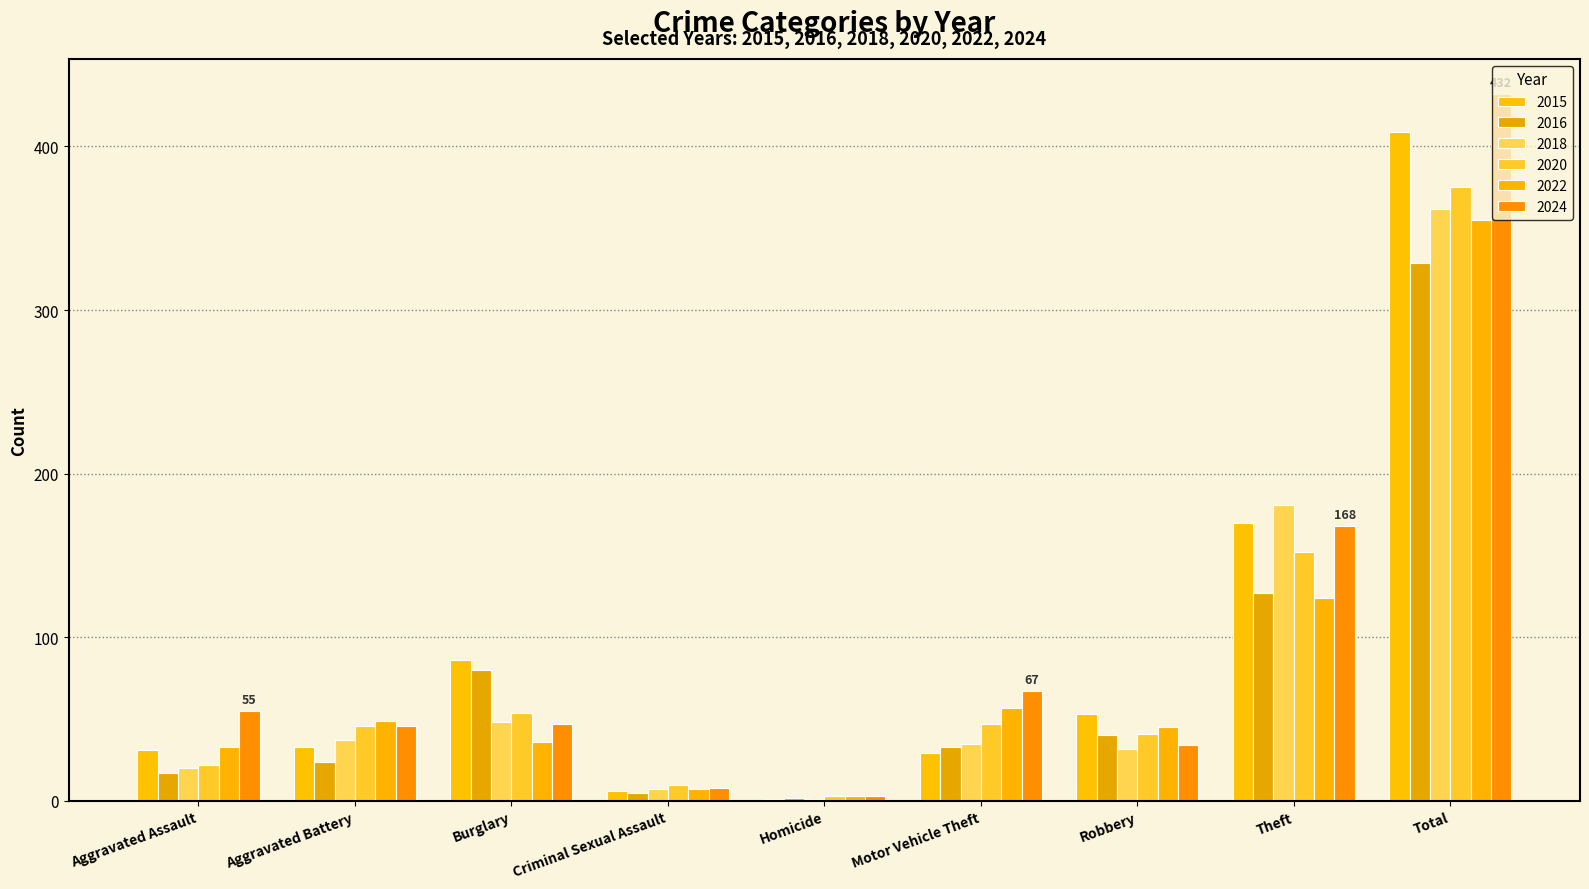

What are all the series names shown in the legend?

2015, 2016, 2018, 2020, 2022, 2024